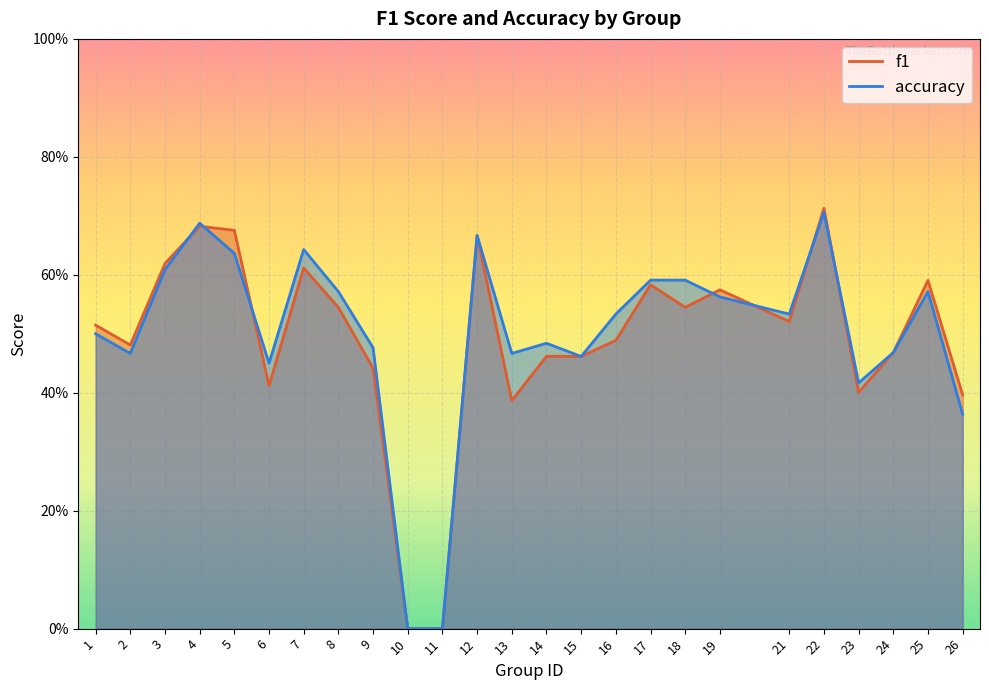

At how many categories does at least one series exceed 0?

23